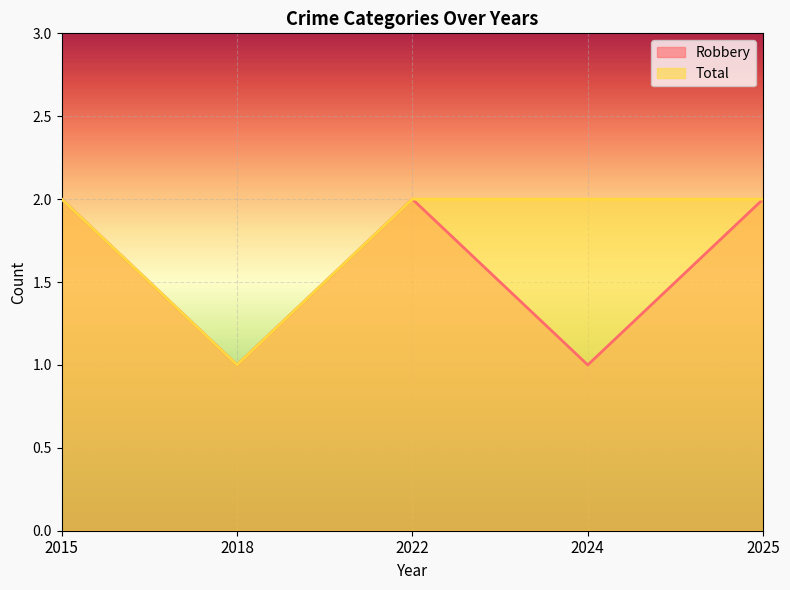

True or false: Robbery and Total cross at least once.

False